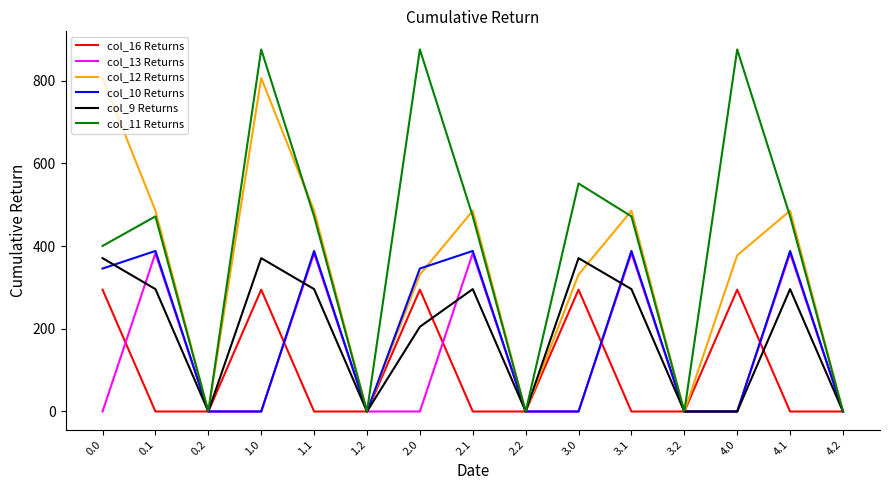

What is the difference between the maximum and minimum values in the col_11 Returns series?

875.3